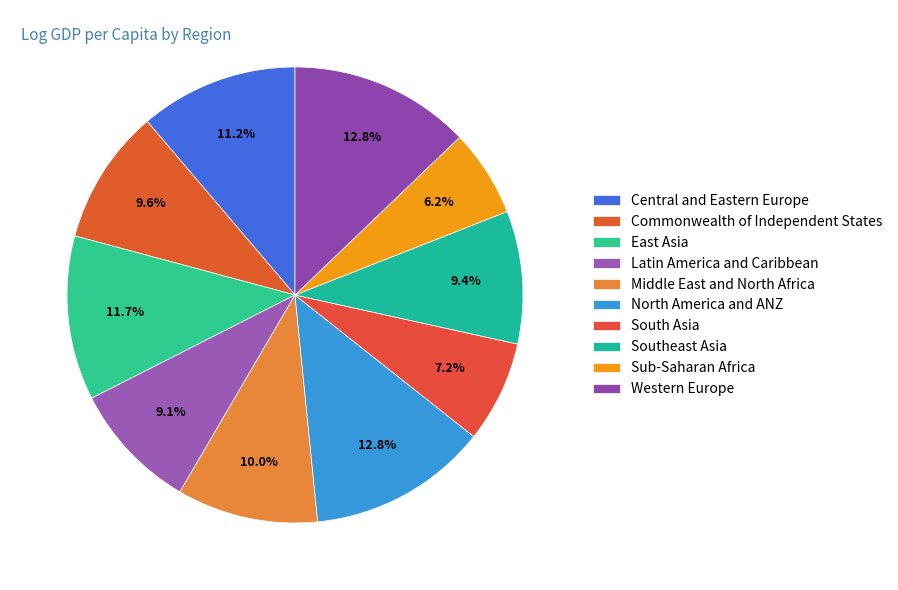

To the nearest percent, what is the average slice percentage?

10%